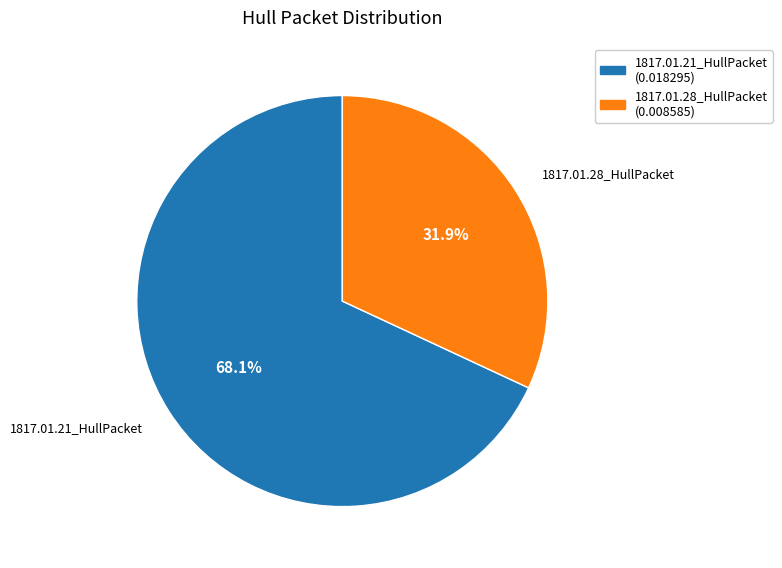

Which slice is the largest?

1817.01.21_HullPacket